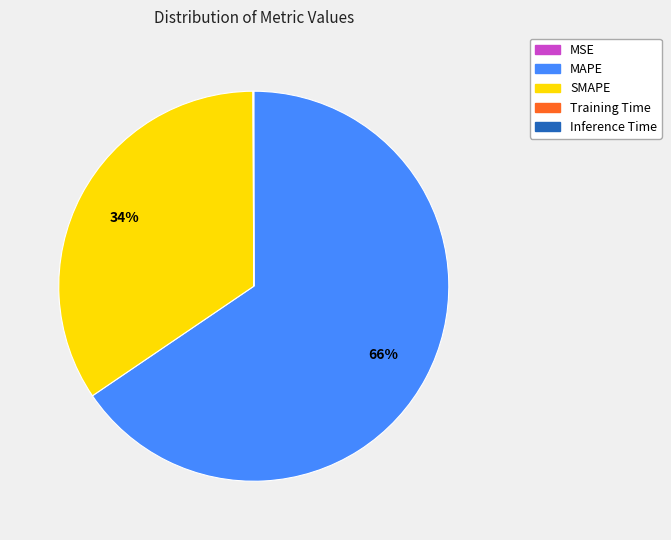

What is the ratio of the value at SMAPE to the value at MAPE?

0.5